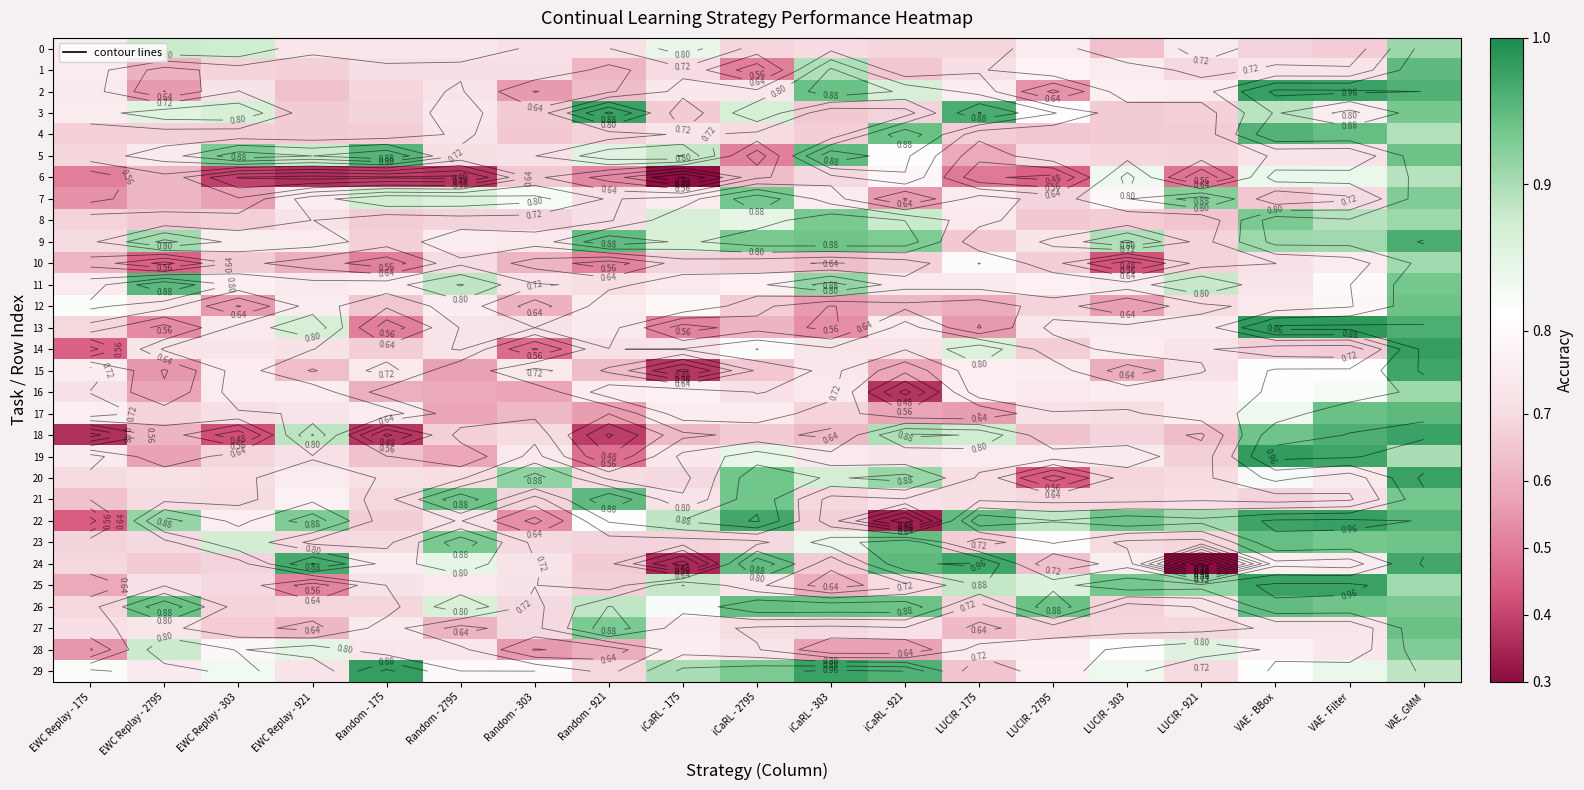

Between Random - 2795 and LUCIR - 303, which series saw the biggest shift?

6